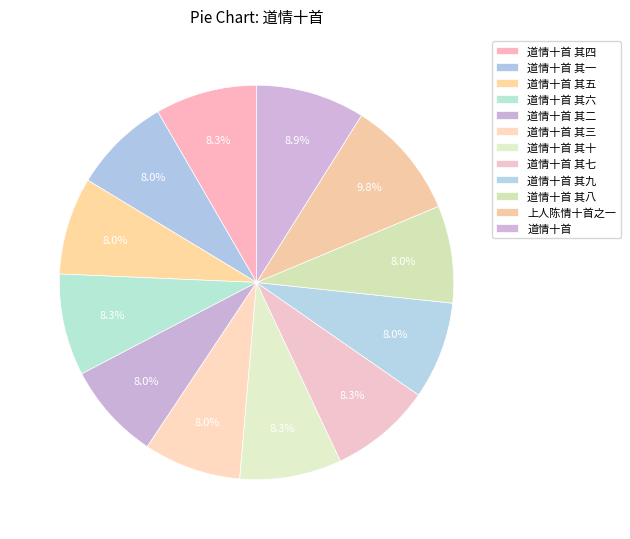

What is the smallest slice in the pie chart?

道情十首 其二